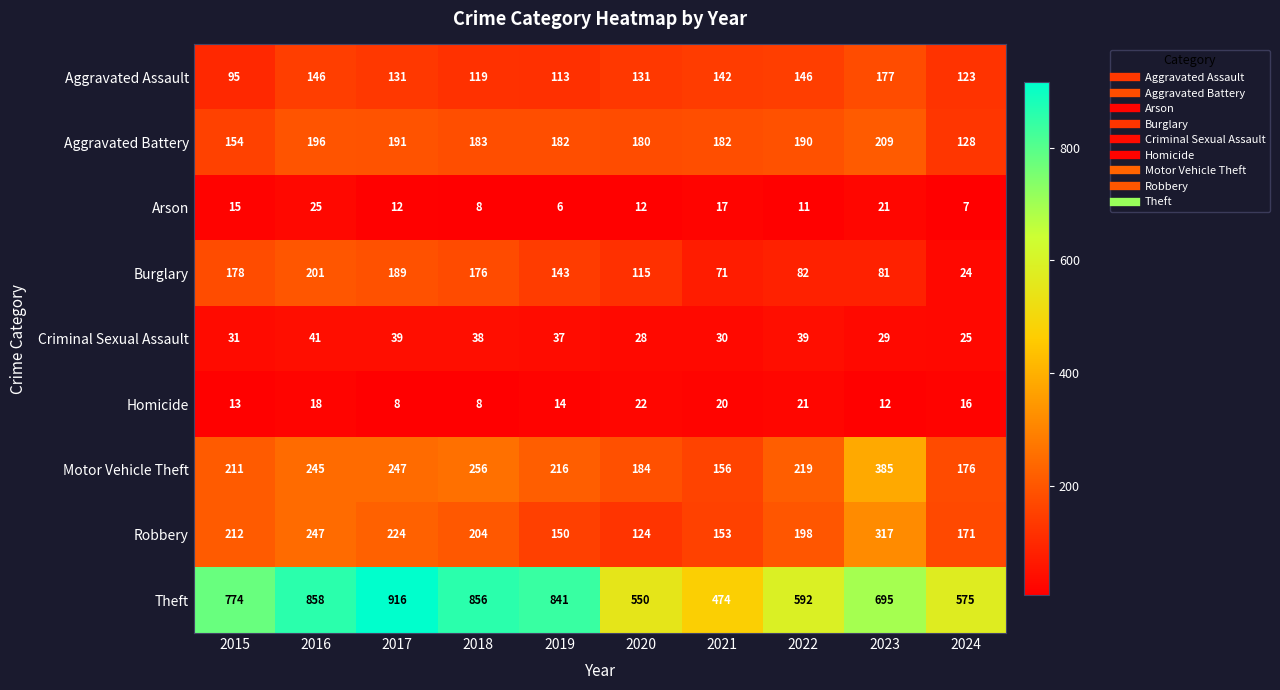

Rank the series at 2021 from lowest to highest value.

Arson, Homicide, Criminal Sexual Assault, Burglary, Aggravated Assault, Robbery, Motor Vehicle Theft, Aggravated Battery, Theft